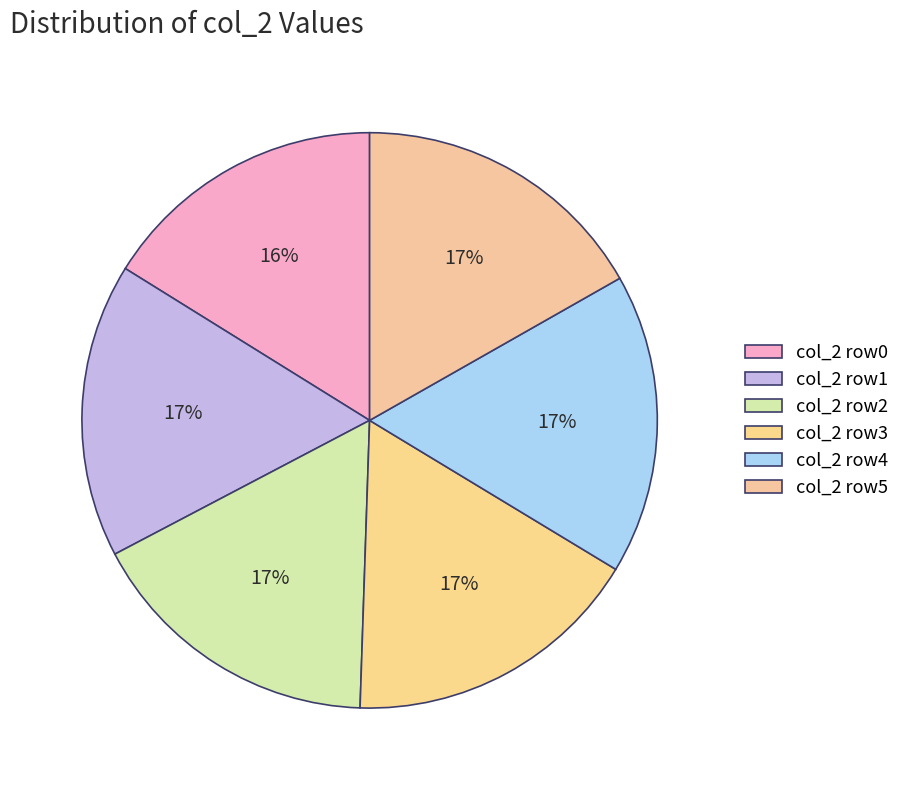

To the nearest percent, what is the difference between the largest and smallest slice percentages?

1%